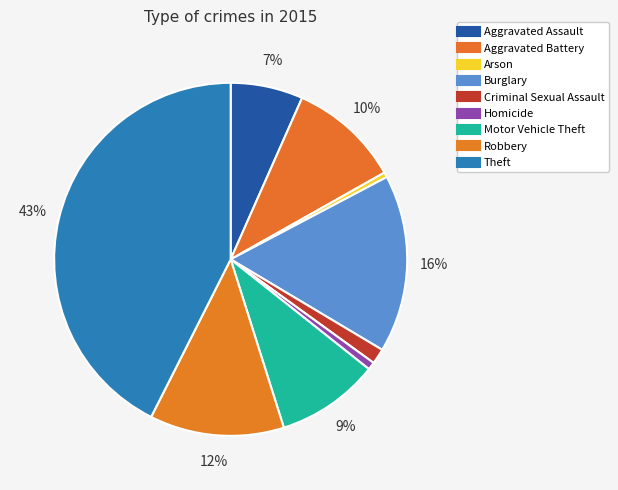

Rank the categories by value from lowest to highest.

Arson, Homicide, Criminal Sexual Assault, Aggravated Assault, Motor Vehicle Theft, Aggravated Battery, Robbery, Burglary, Theft